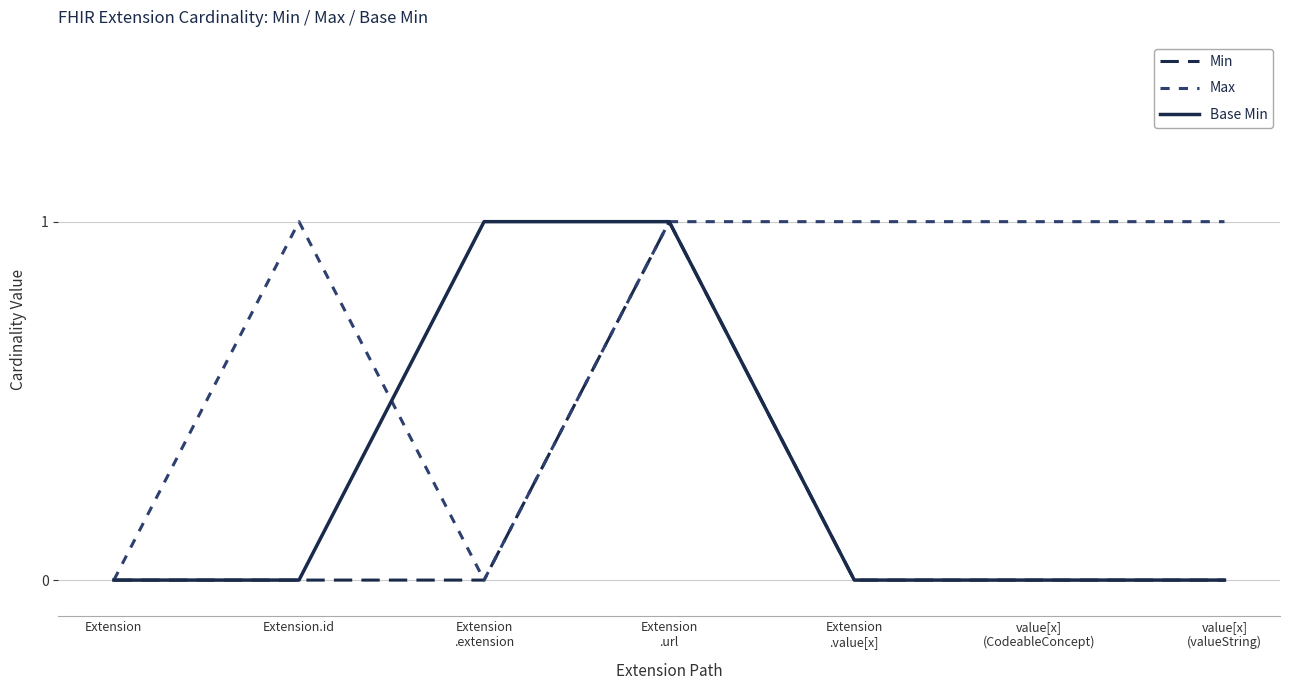

List the series in order of their overall mean, highest first.

Max, Base Min, Min